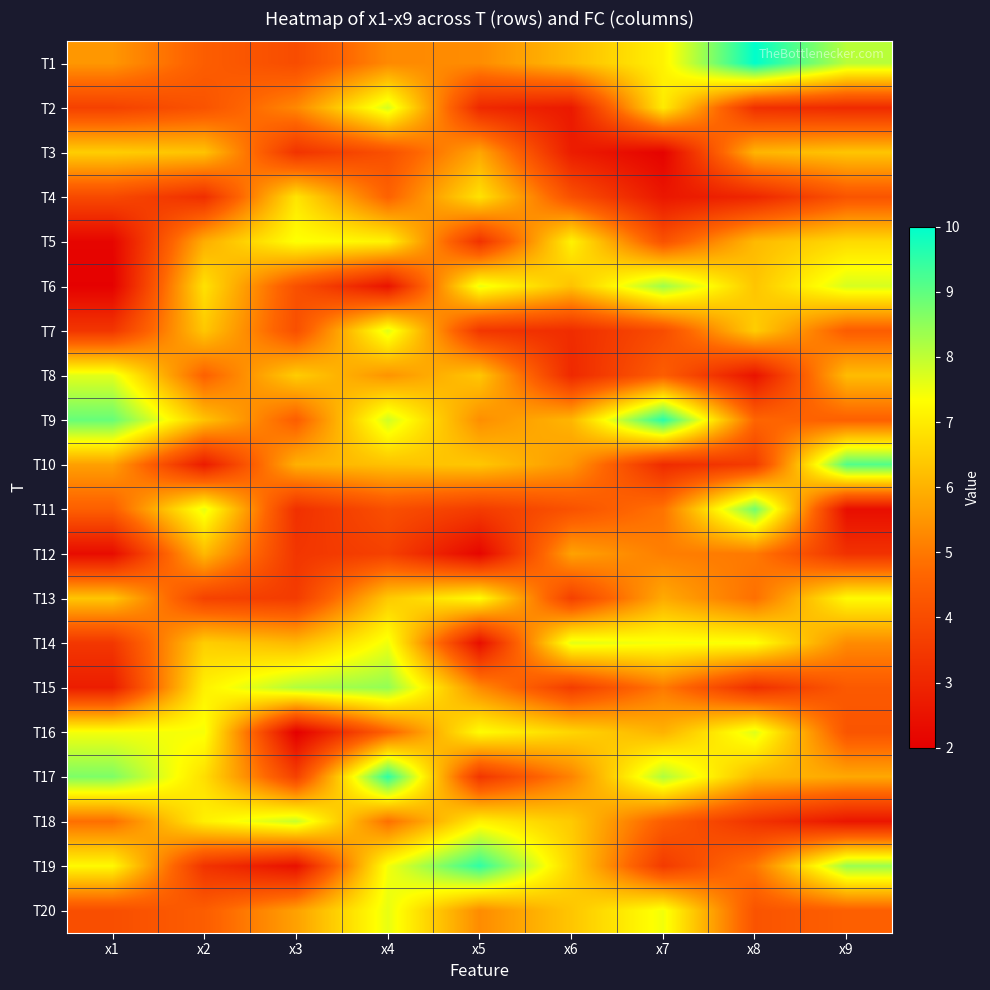

Which series has the largest total across all categories?

T9